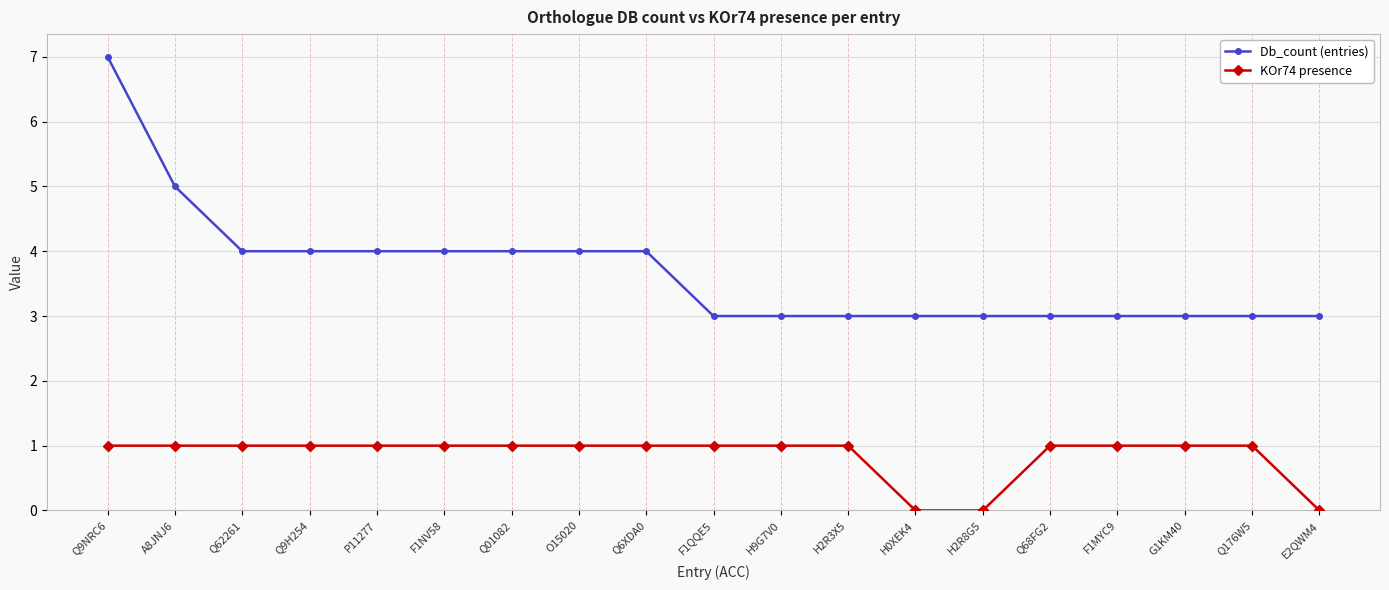

What is the approximate value of Db_count (entries) at F1NV58?

4